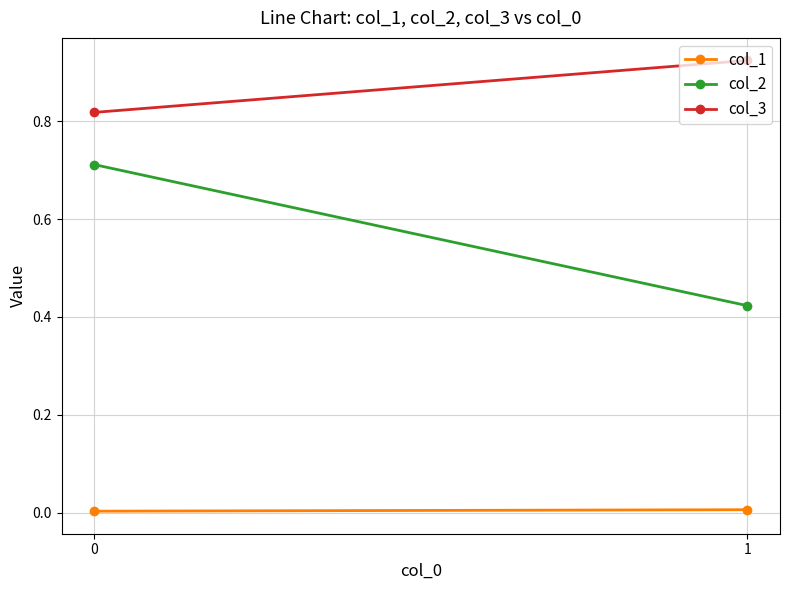

What is the sum of the col_3 values at 1 and 0?

1.7